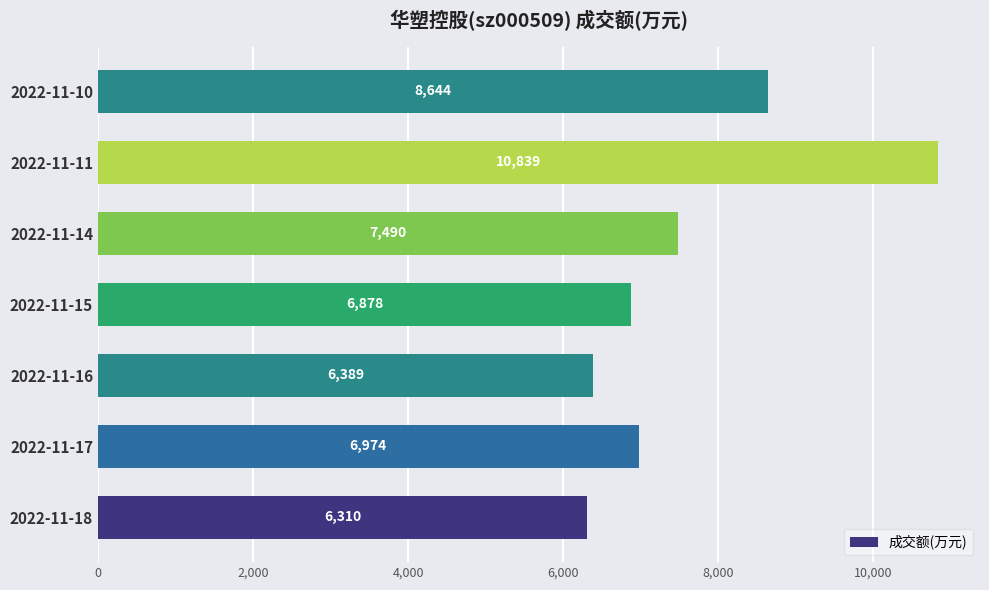

The chart shows a value of 10839 at 2022-11-11. True or false?

True